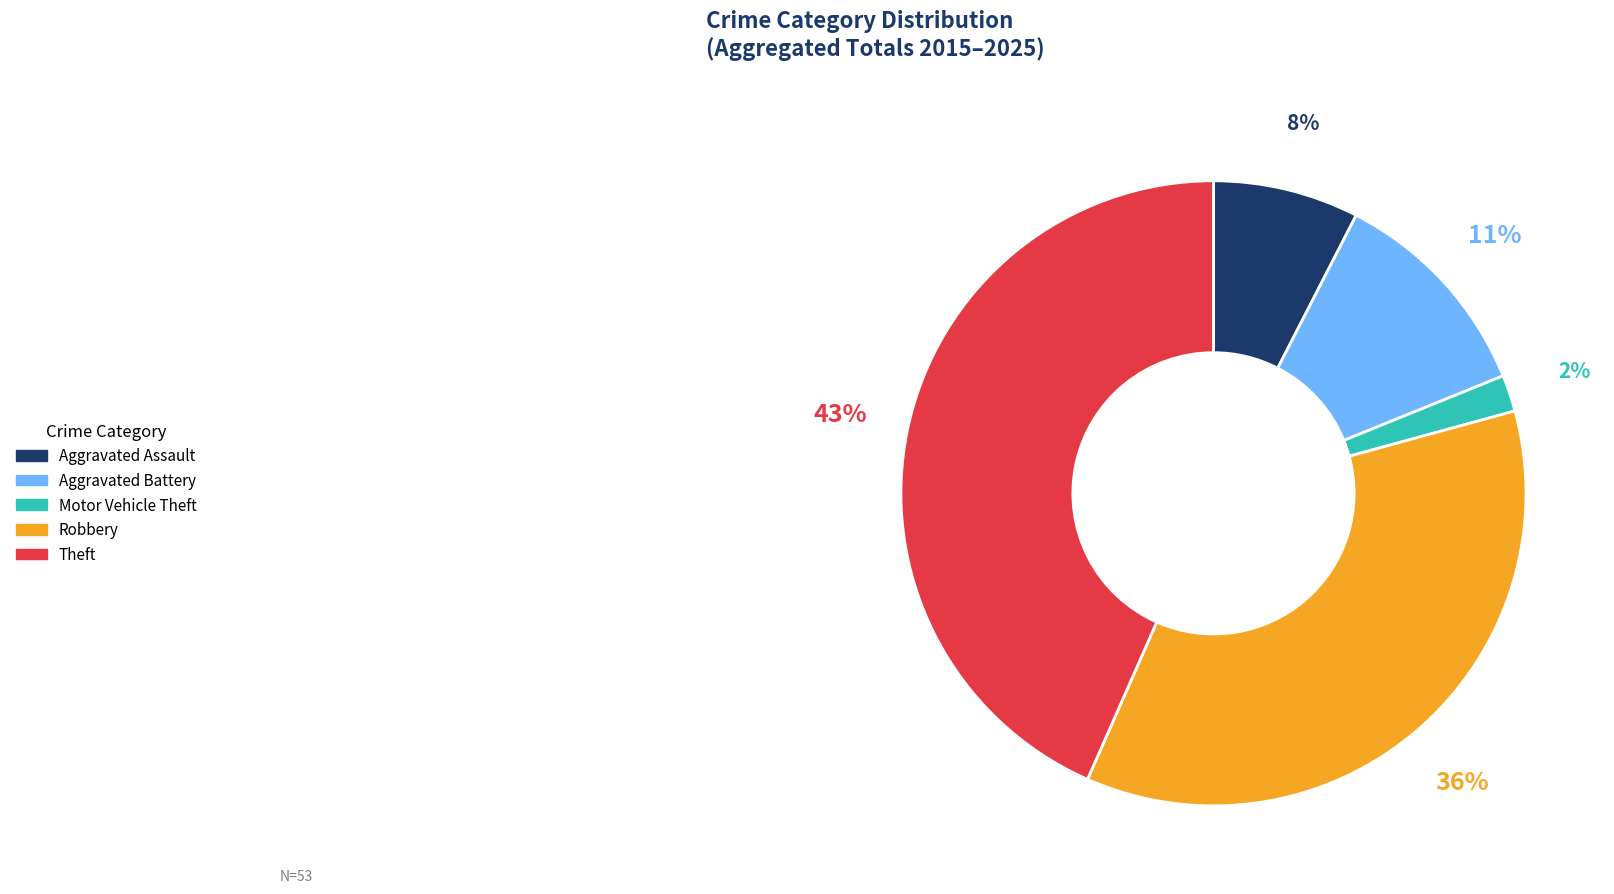

Does Robbery represent more than half of the total?

No